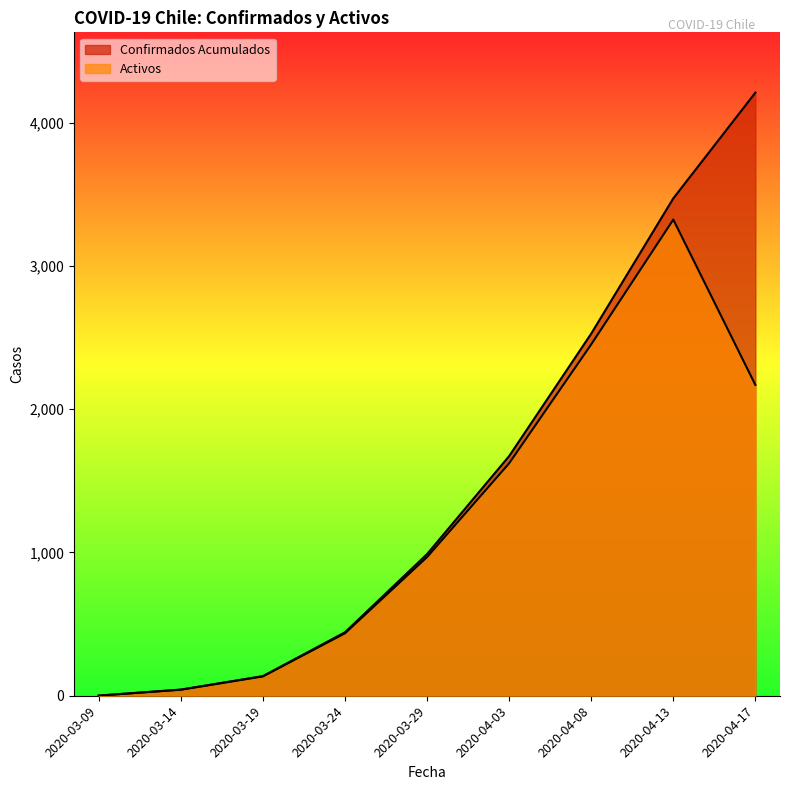

The value of Confirmados Acumulados at 2020-03-09 is 1. True or false?

True